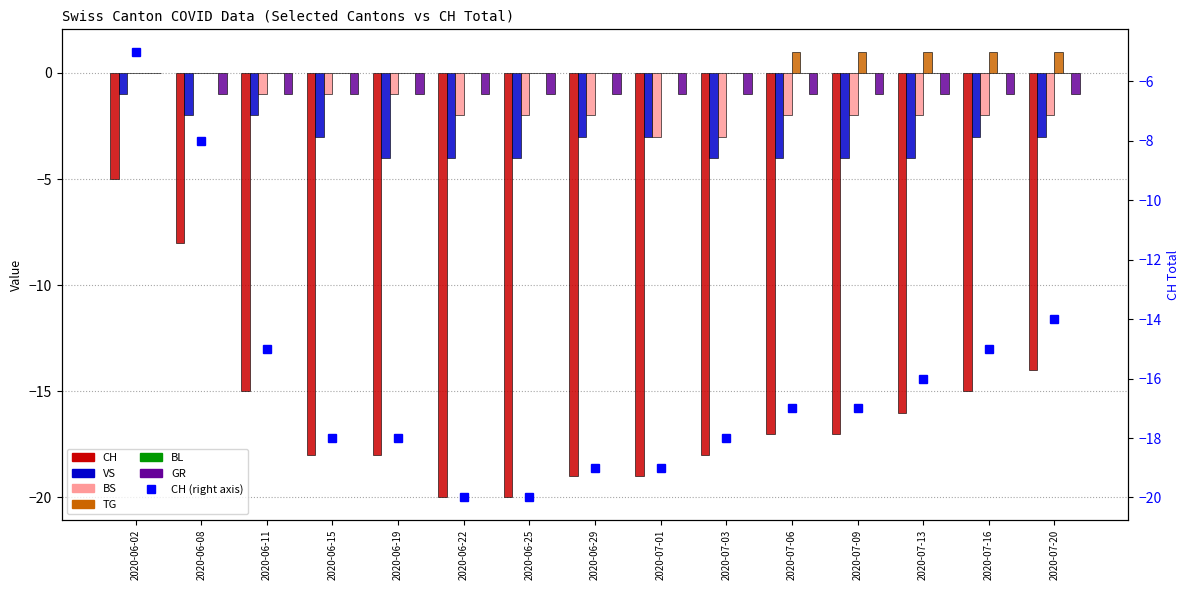

Reading right to left, extract all data points from this chart.

CH: -14	-15	-16	-17	-17	-18	-19	-19	-20	-20	-18	-18	-15	-8	-5
VS: -3	-3	-4	-4	-4	-4	-3	-3	-4	-4	-4	-3	-2	-2	-1
BS: -2	-2	-2	-2	-2	-3	-3	-2	-2	-2	-1	-1	-1	0	0
TG: 1	1	1	1	1	0	0	0	0	0	0	0	0	0	0
GR: -1	-1	-1	-1	-1	-1	-1	-1	-1	-1	-1	-1	-1	-1	0